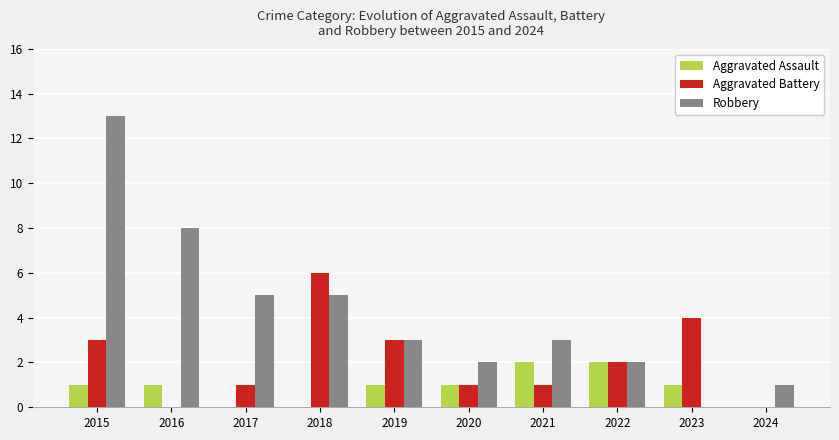

Count the number of categories in the chart.

10